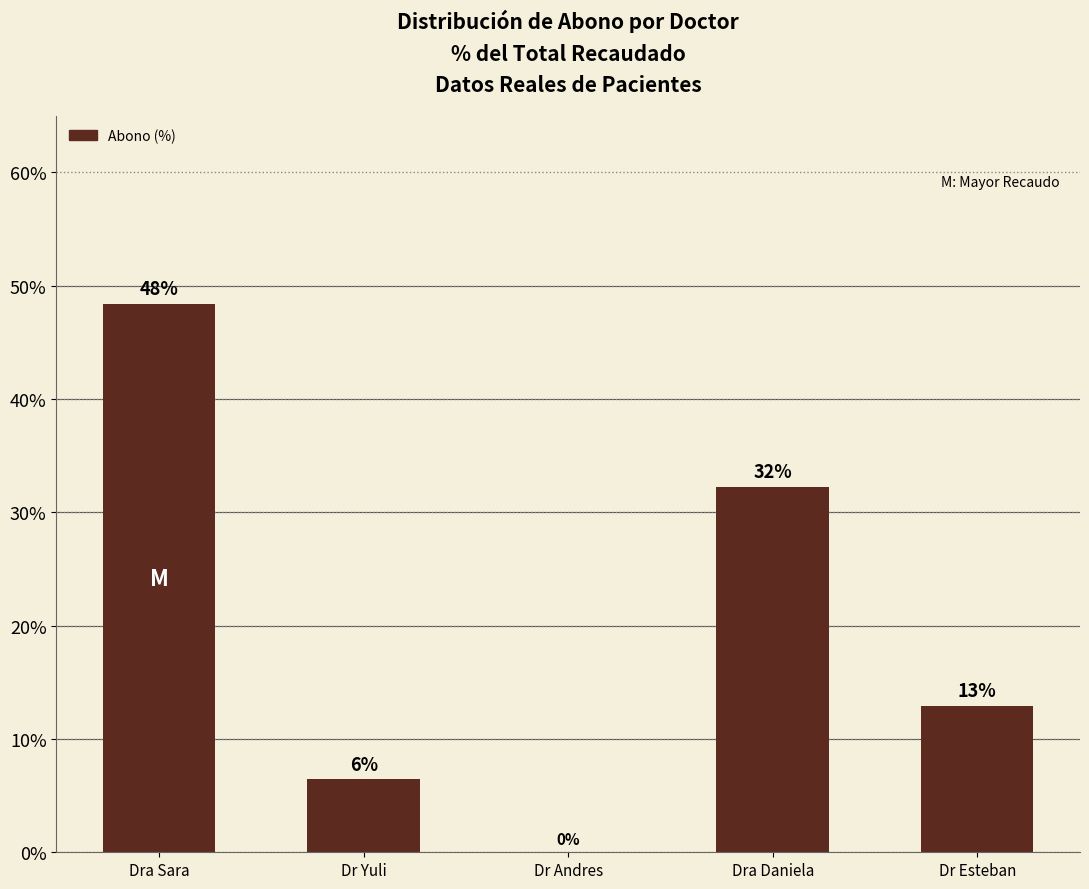

Reading left to right, what are all the values shown in this chart?

48.4	6.5	0.0	32.3	12.9